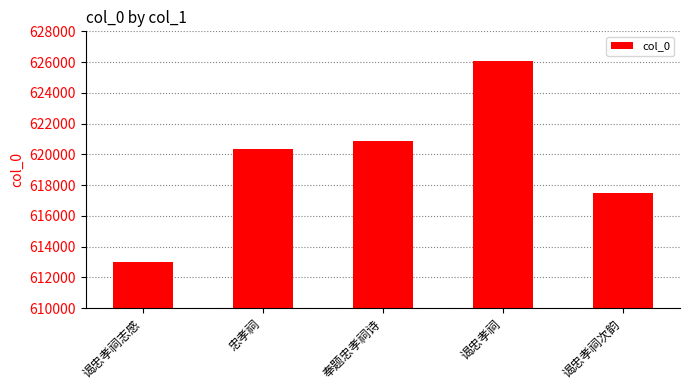

What is the difference between the second highest and minimum values?

7918